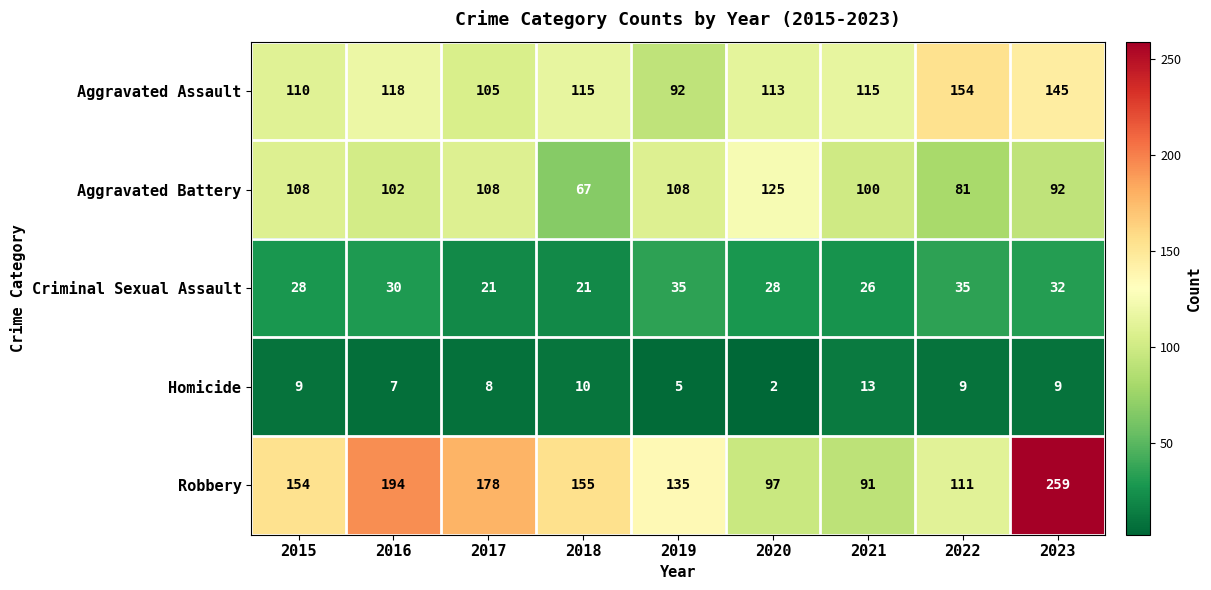

At which category does the chart reach its peak across all series?

2023